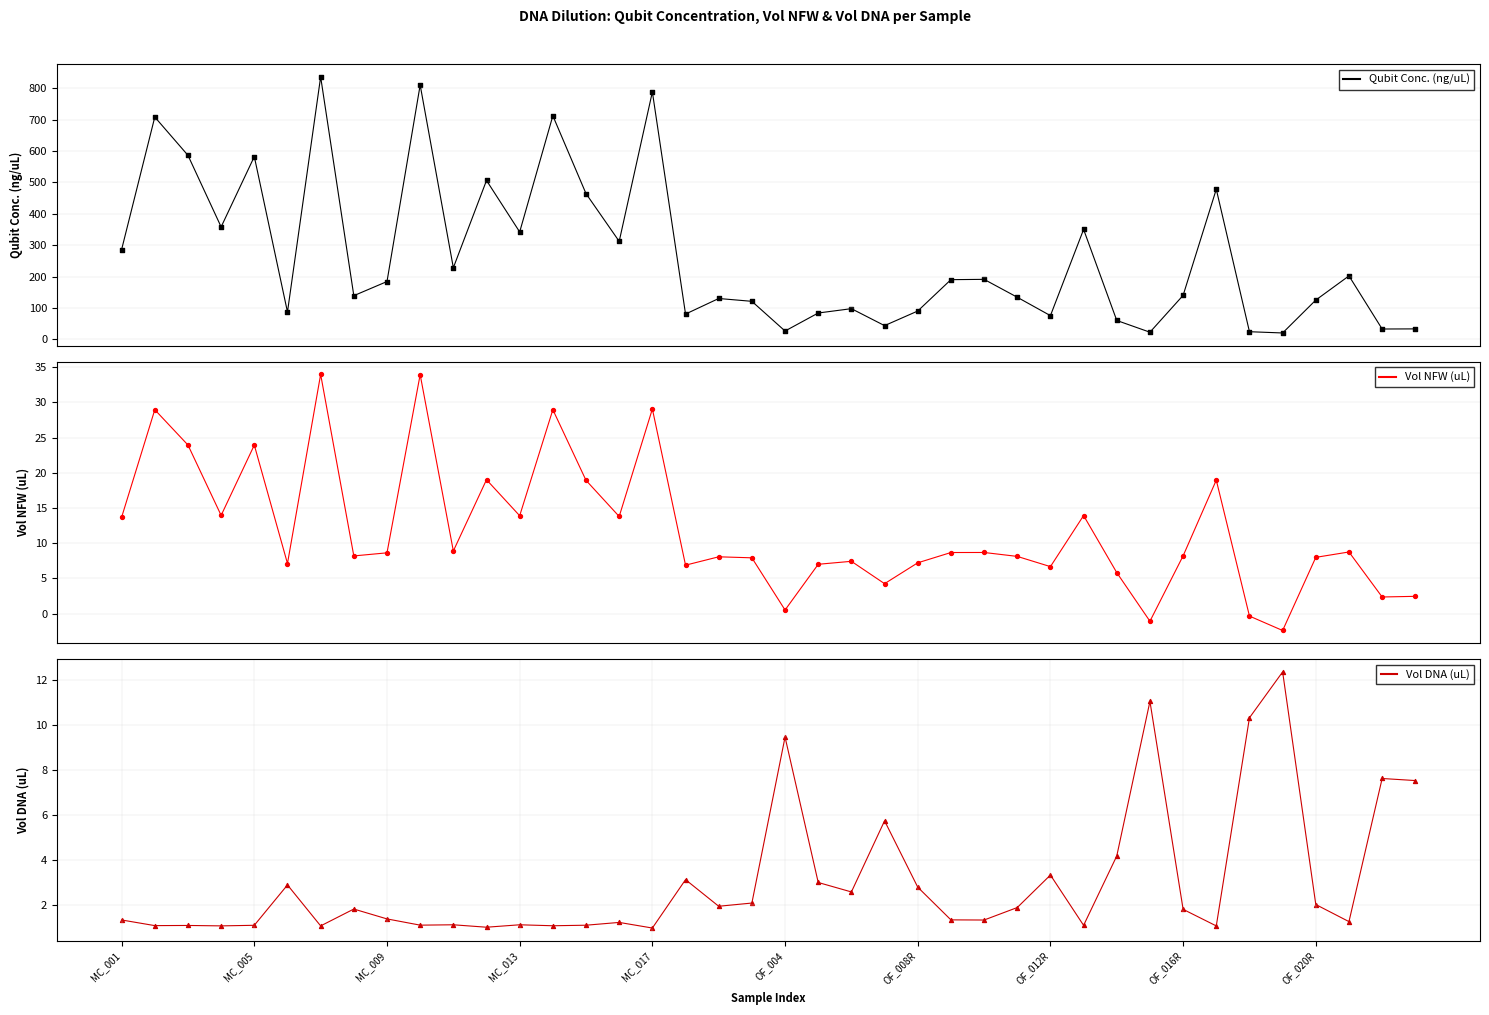

What is the total value across all series at 27?

144.0